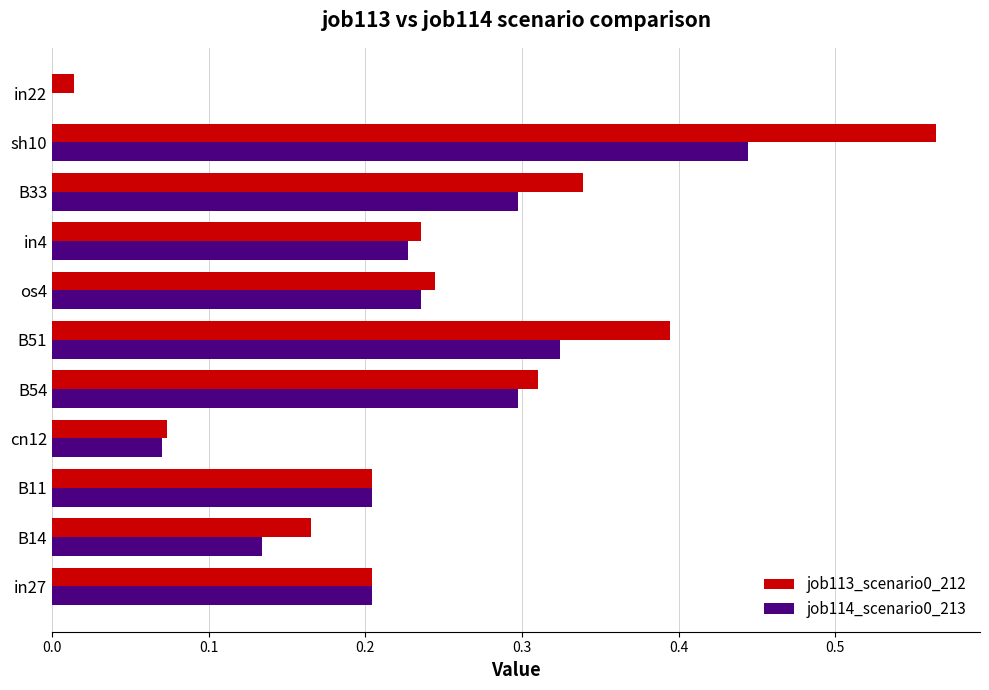

At which category is the sum across all series the highest?

sh10